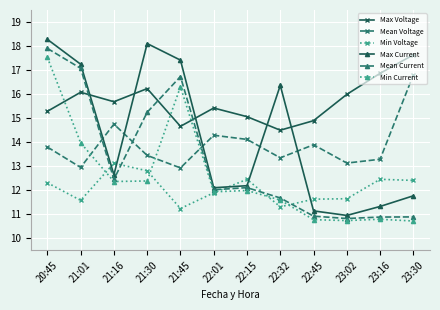

Where is the first local maximum for Max Voltage?

21:01